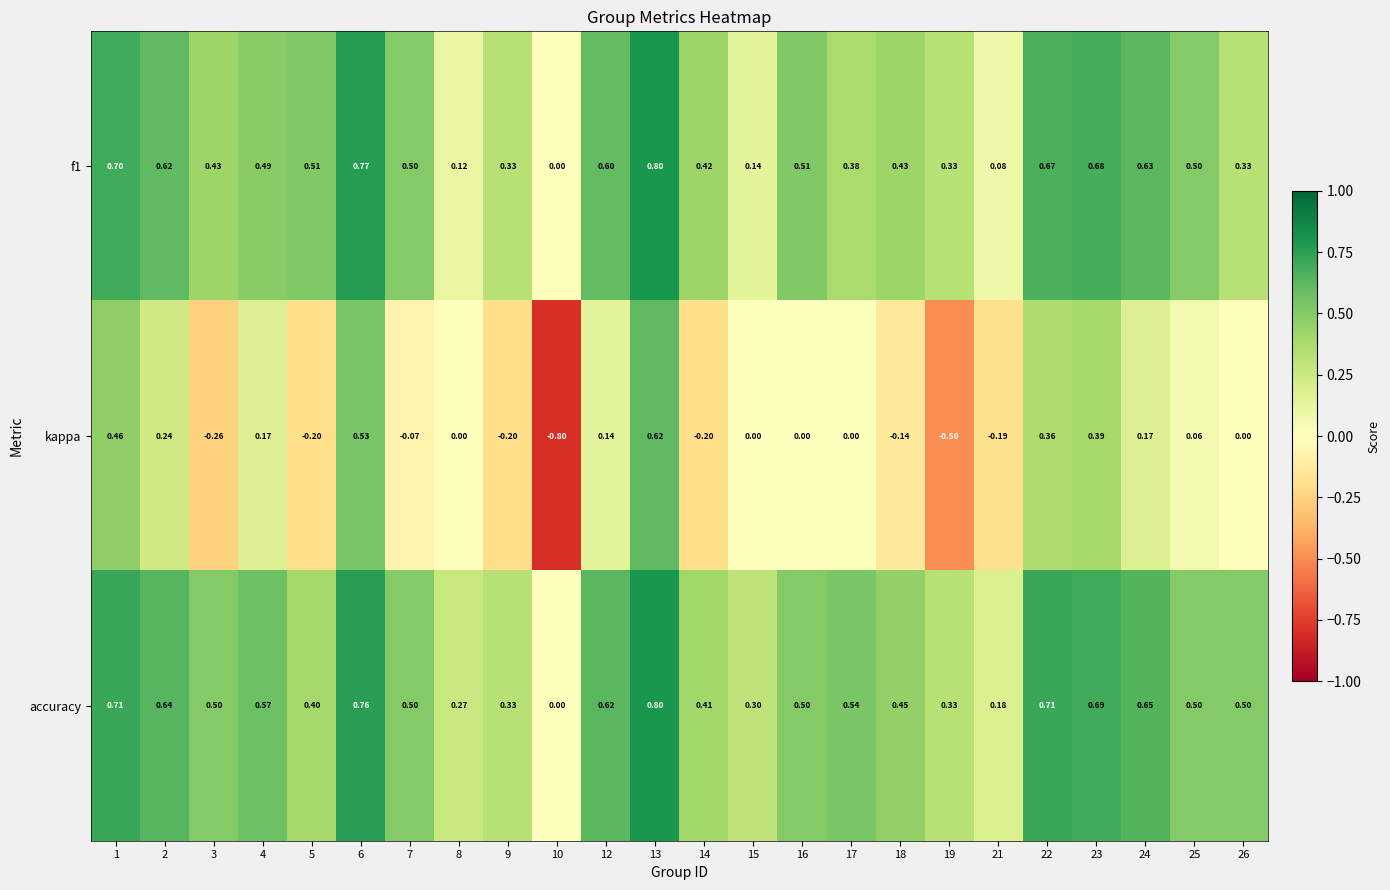

Count the number of data series in this chart.

3